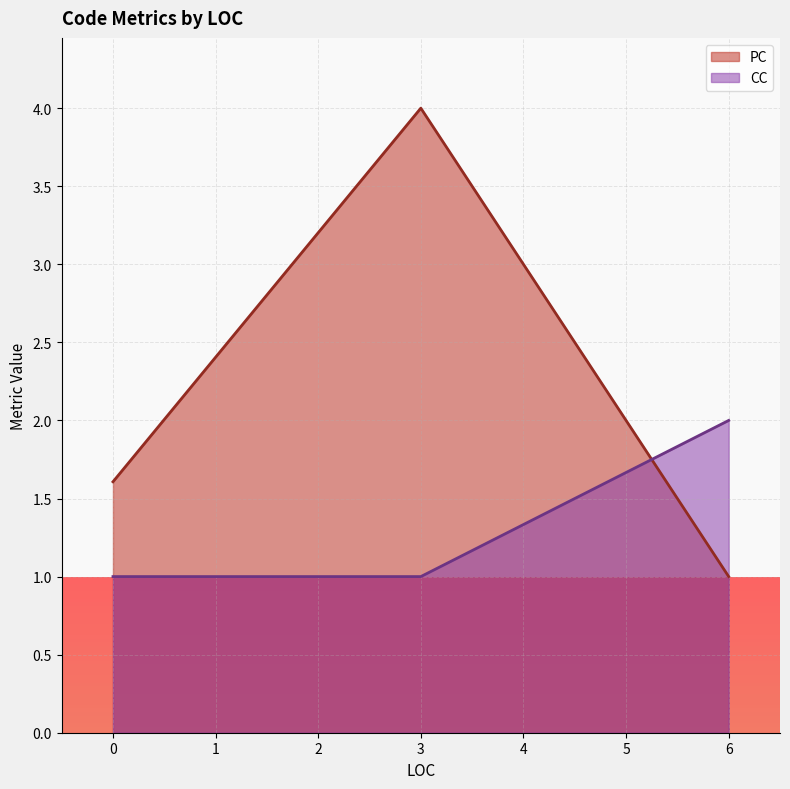

What is the maximum value for CC?

2.0